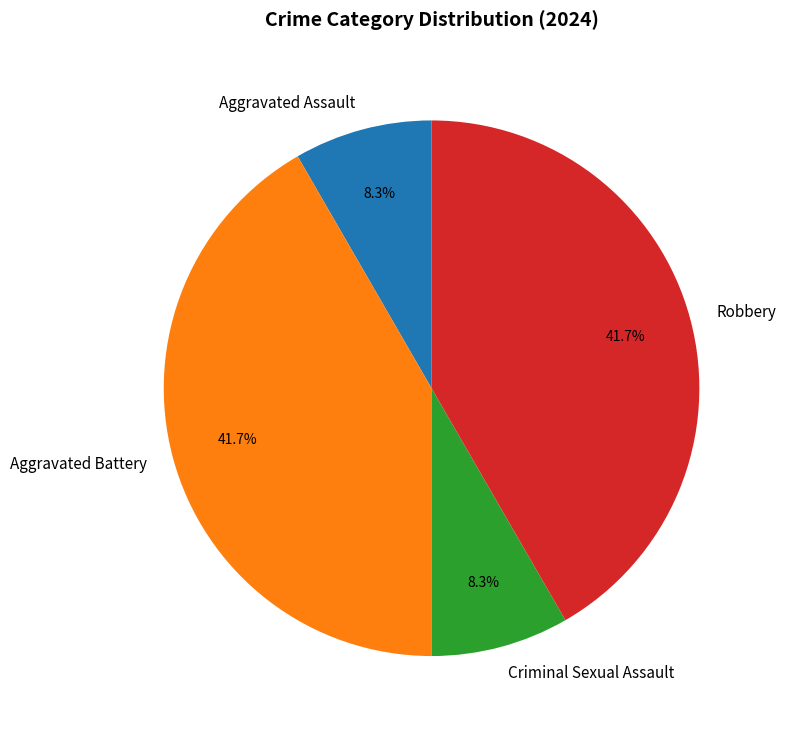

Which has a higher value, Robbery or Aggravated Assault?

Robbery